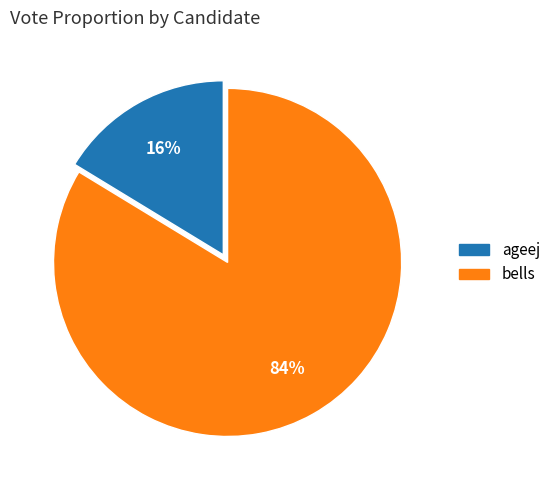

To the nearest percent, what is the average slice percentage?

50%